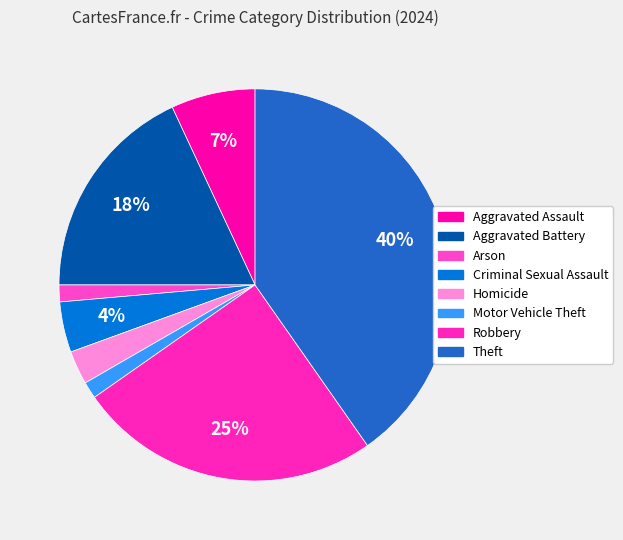

What percentage is the Homicide slice, to the nearest percent?

3%